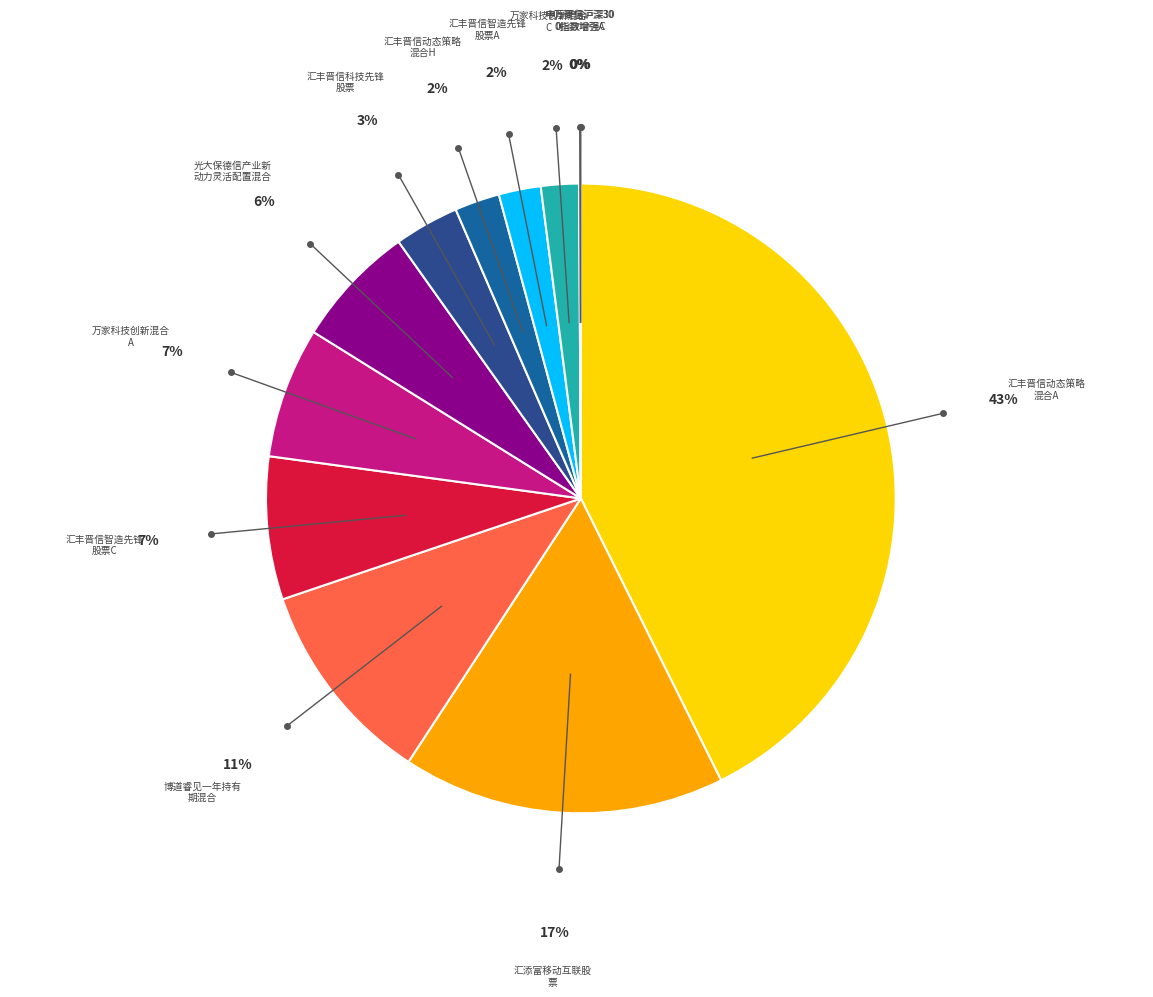

Is there any slice that represents more than half of the pie?

No